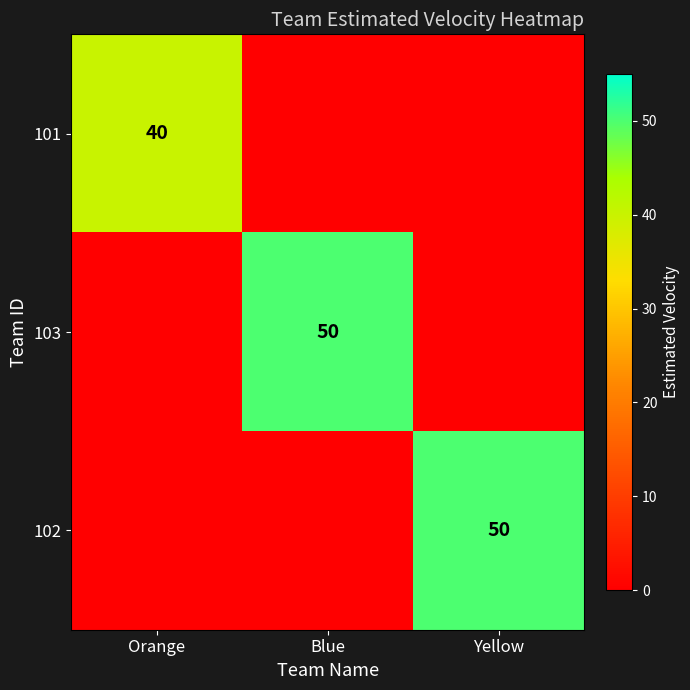

Is it true that 103 equals 50 at Blue?

True